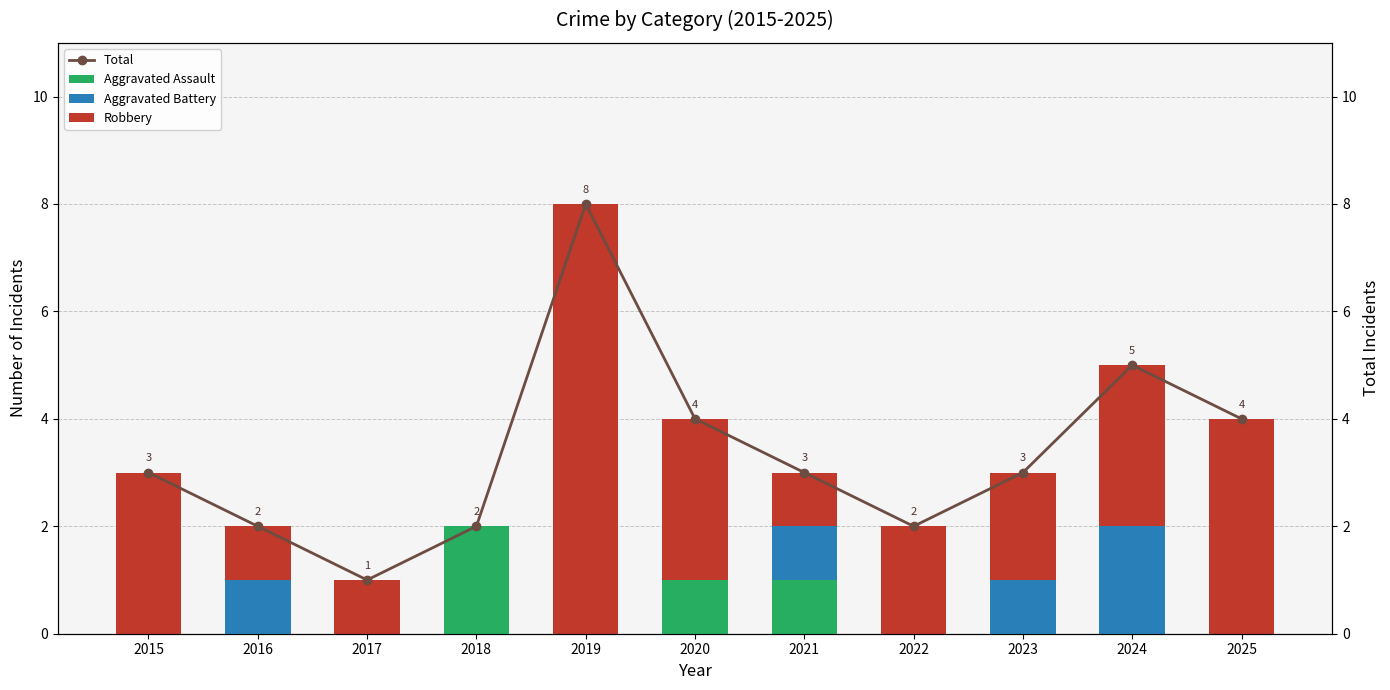

Is it true that Aggravated Assault equals -1 at 2015?

False